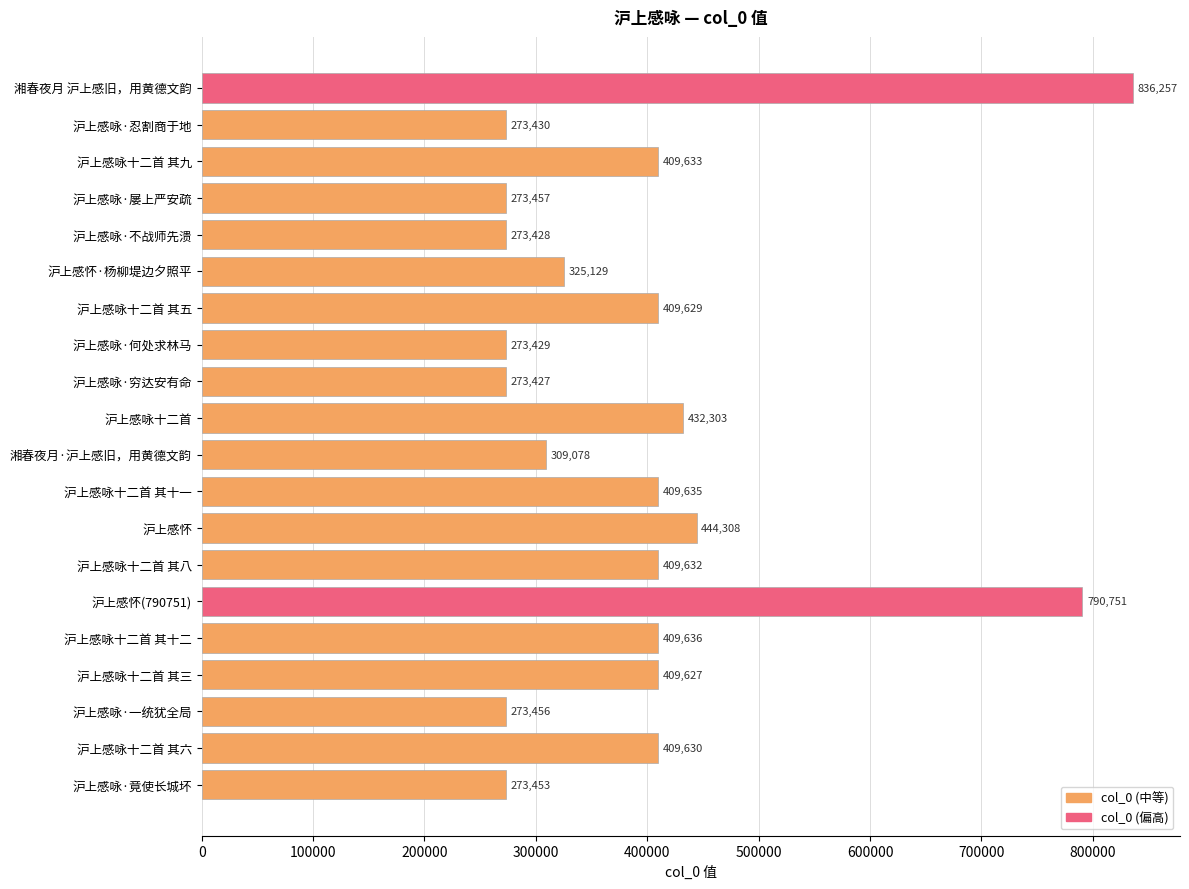

What is the change in value from 沪上感咏·忍割商于地 to 沪上感怀(790751)?

+517321